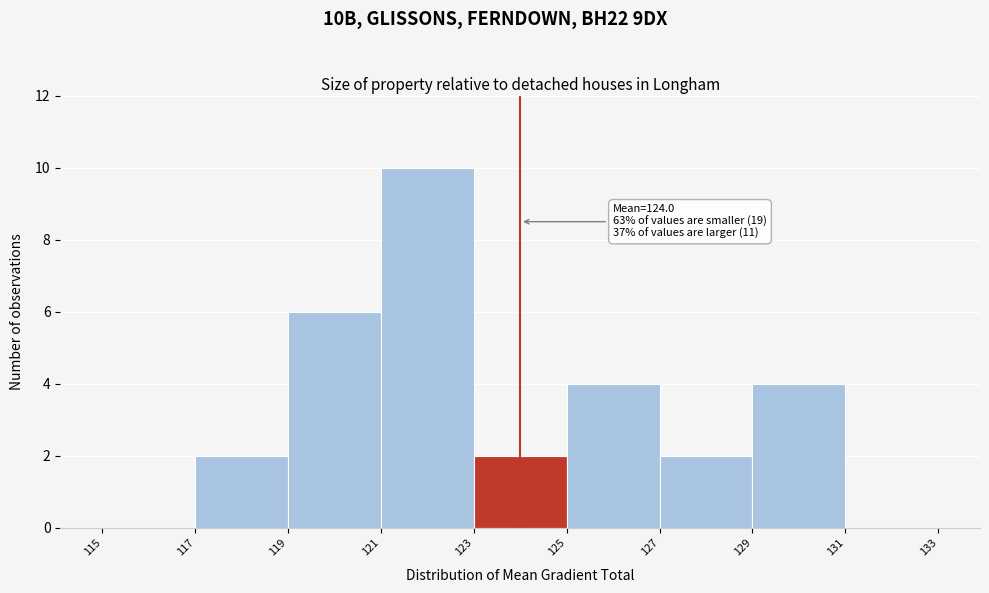

Which range on the x-axis has the tallest bar?

121 to 123